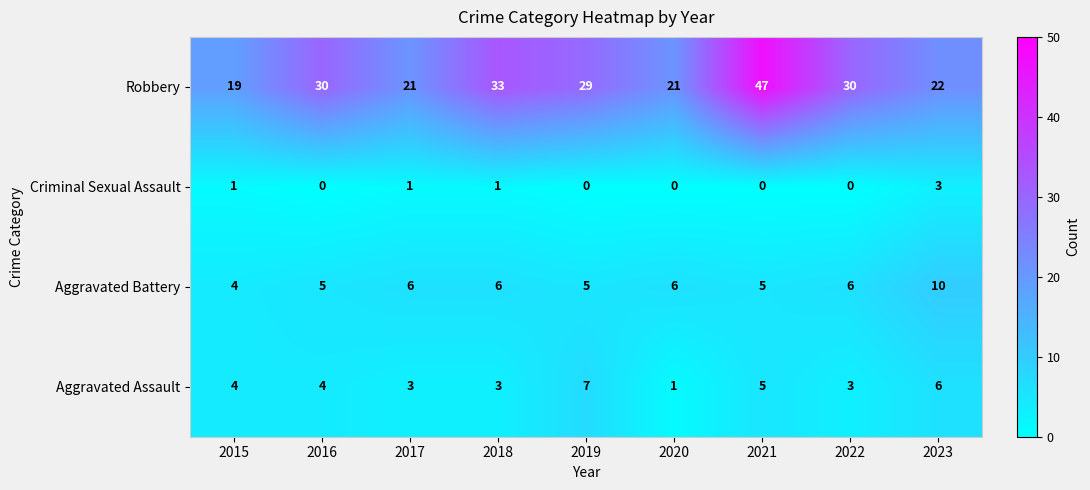

The Robbery series shows 13 at 2023. True or false?

False